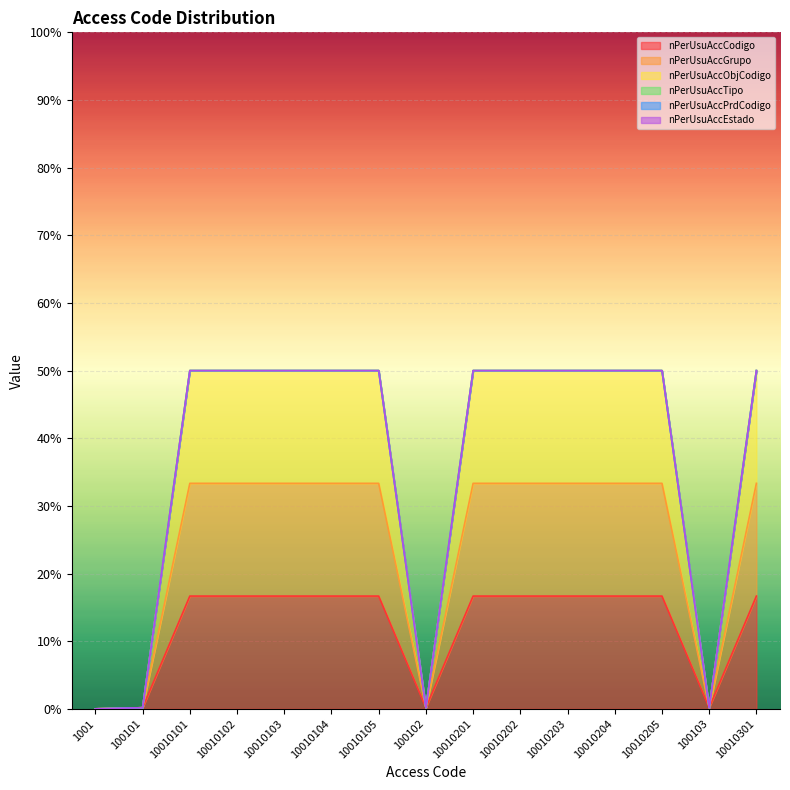

What is the difference between the maximum and minimum values in the nPerUsuAccCodigo series?

16.7